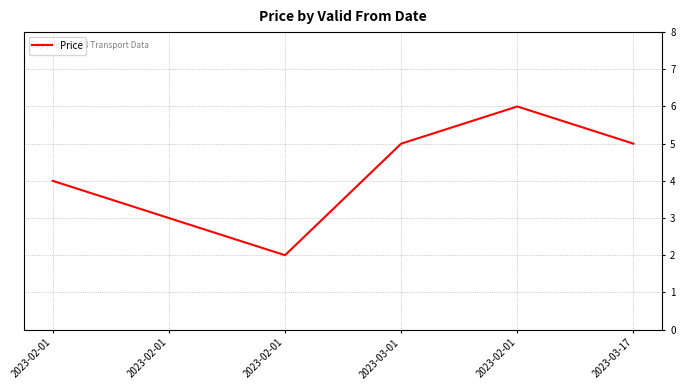

How many interior local peaks (higher than both neighbors) does the data have?

1